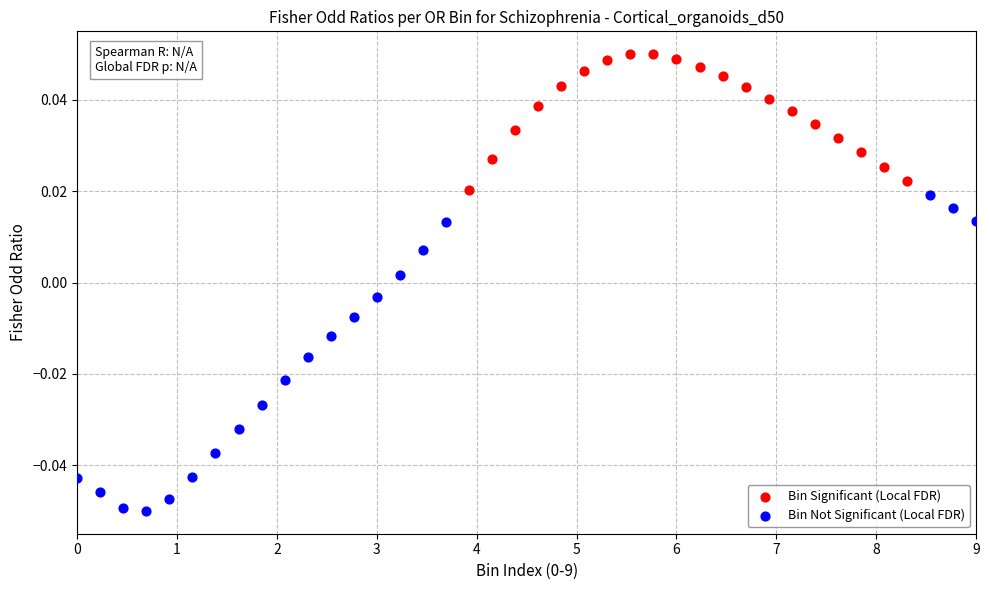

Which series contains the highest Y value?

Bin Significant (Local FDR)